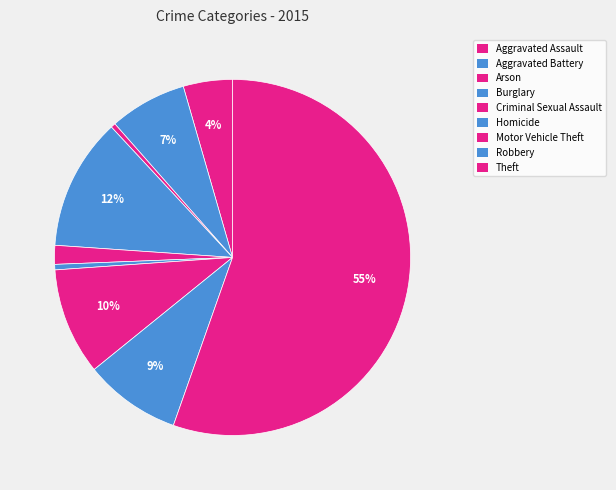

How many segments does this pie chart have?

9